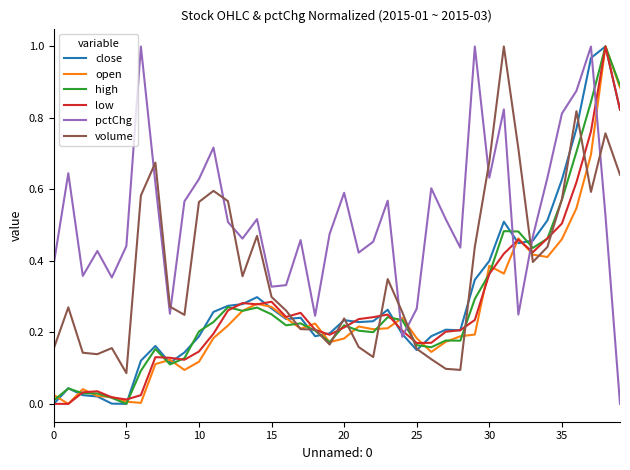

Which series has the largest total across all categories?

pctChg